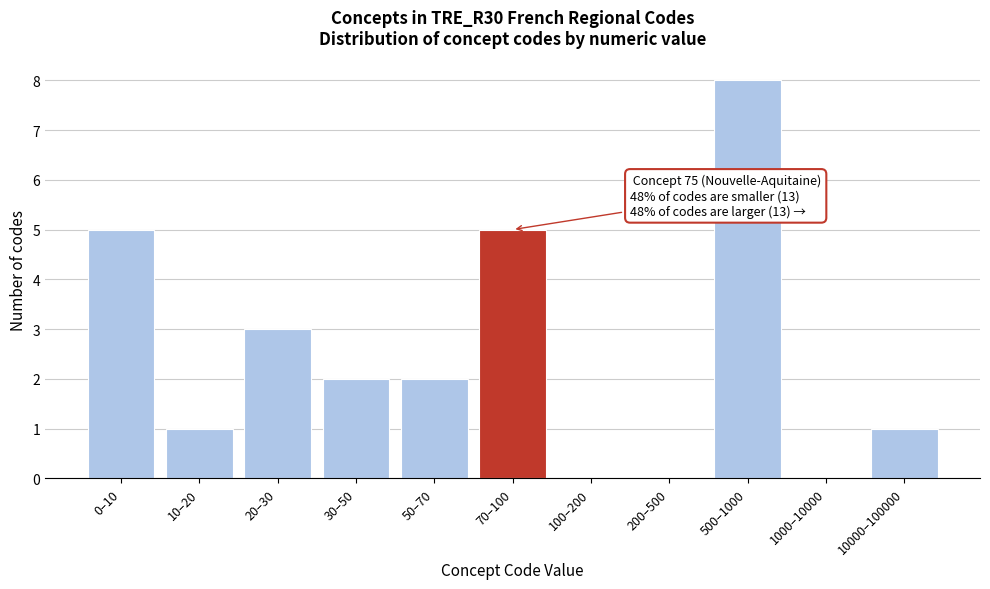

Reading right to left, list all the values displayed in this chart.

10000–100000=1	1000–10000=0	500–1000=8	200–500=0	100–200=0	70–100=5	50–70=2	30–50=2	20–30=3	10–20=1	0–10=5